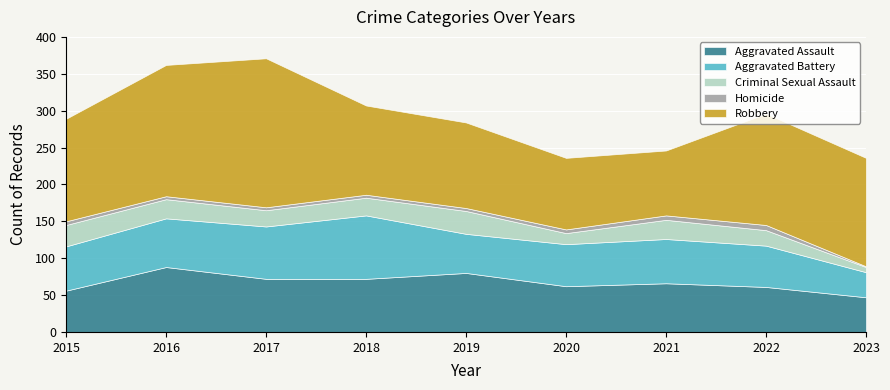

What is the spread (max minus min) of values at 2021?

82